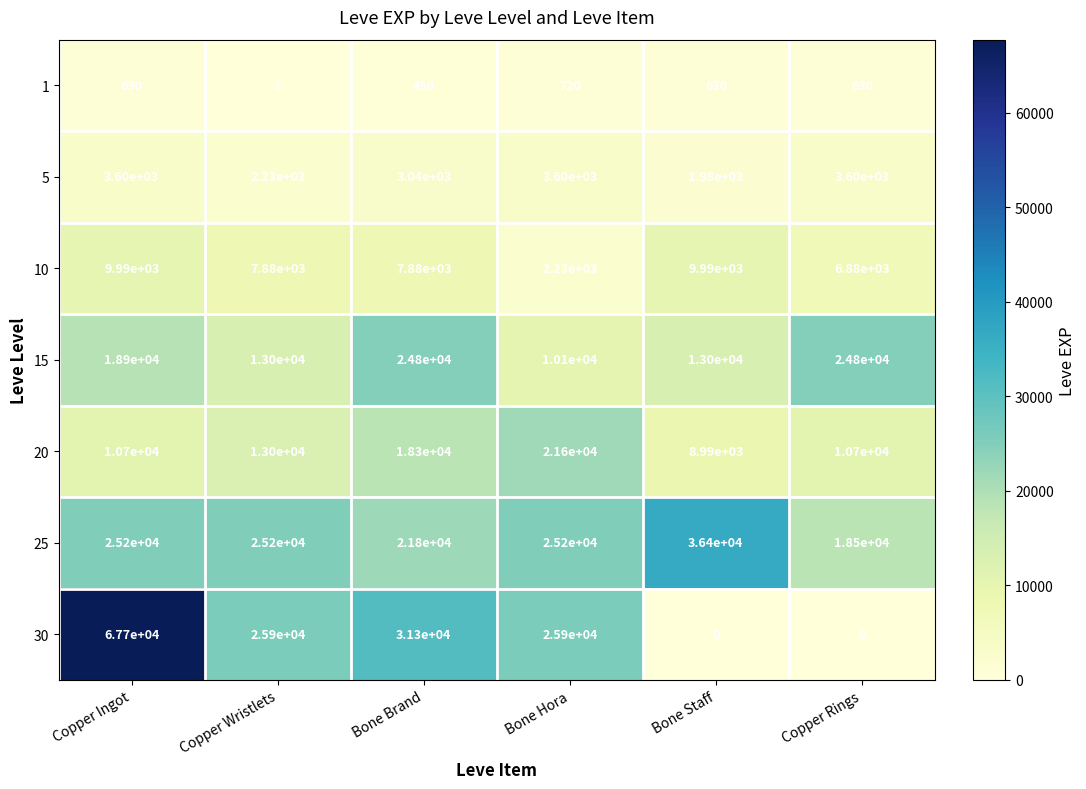

What is the greatest value displayed?

67700